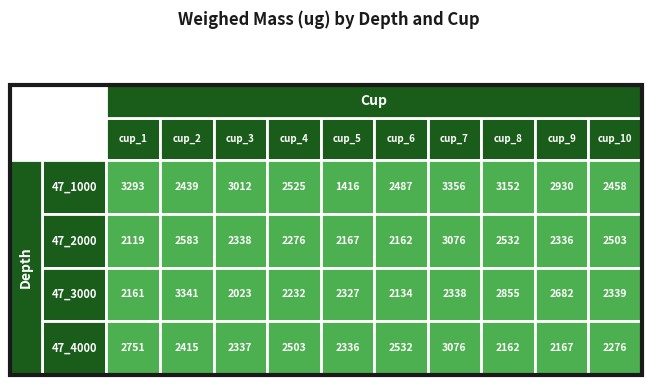

At cup_3, list the series in order from largest to smallest.

47_1000, 47_2000, 47_4000, 47_3000